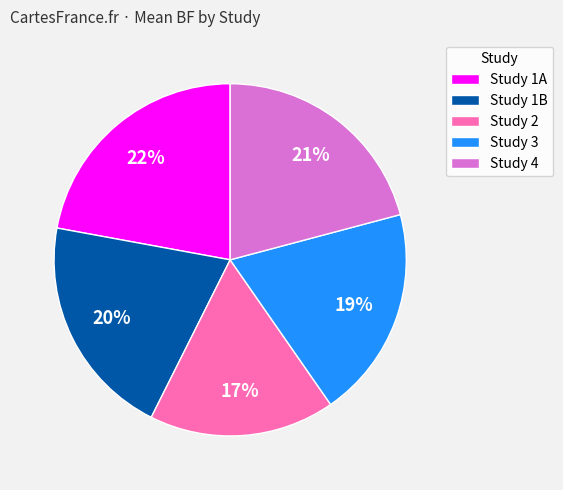

Count the number of slices in the pie.

5